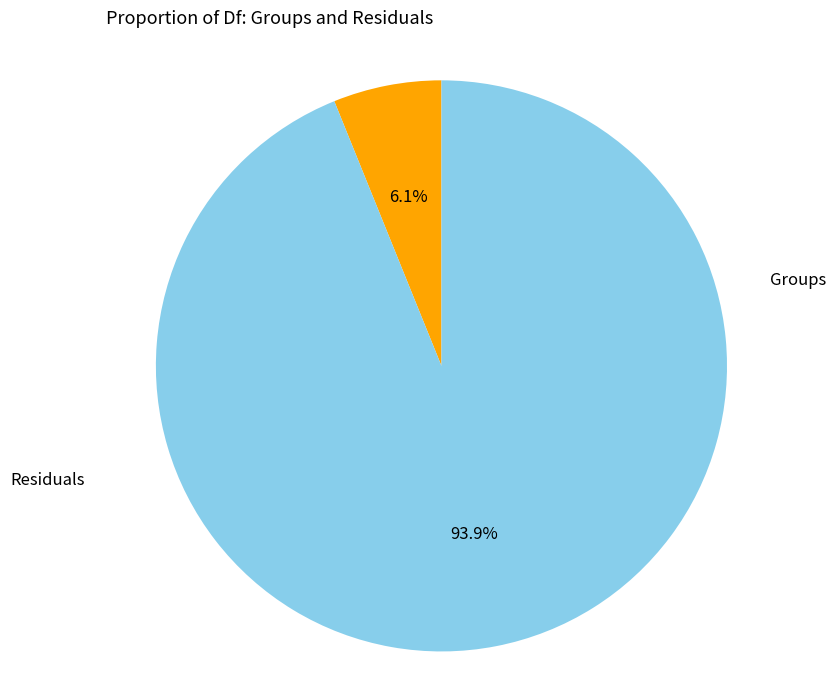

How many slices are in this pie chart?

2